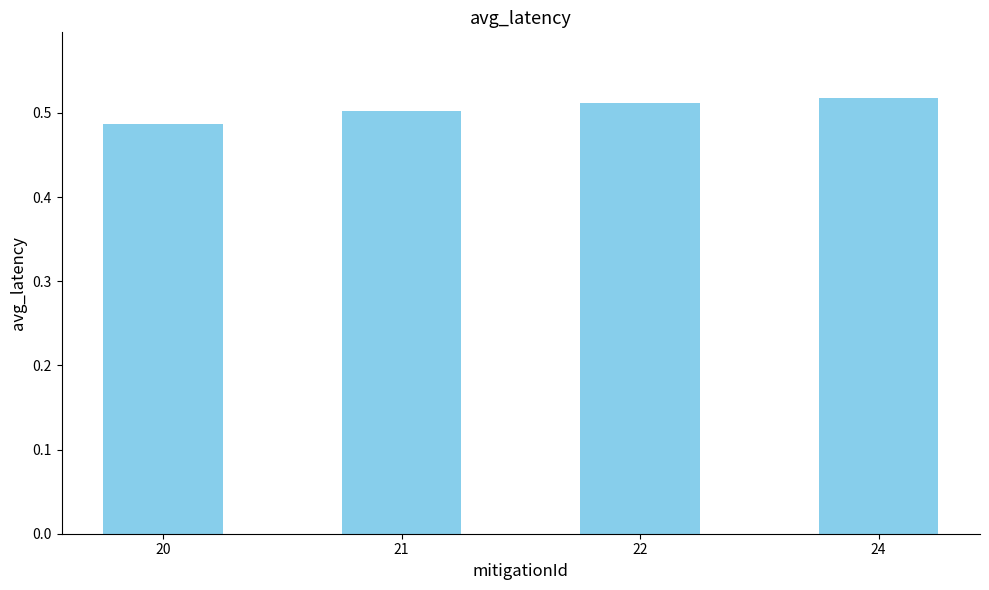

The chart shows a value of 0.5 at 24. True or false?

True